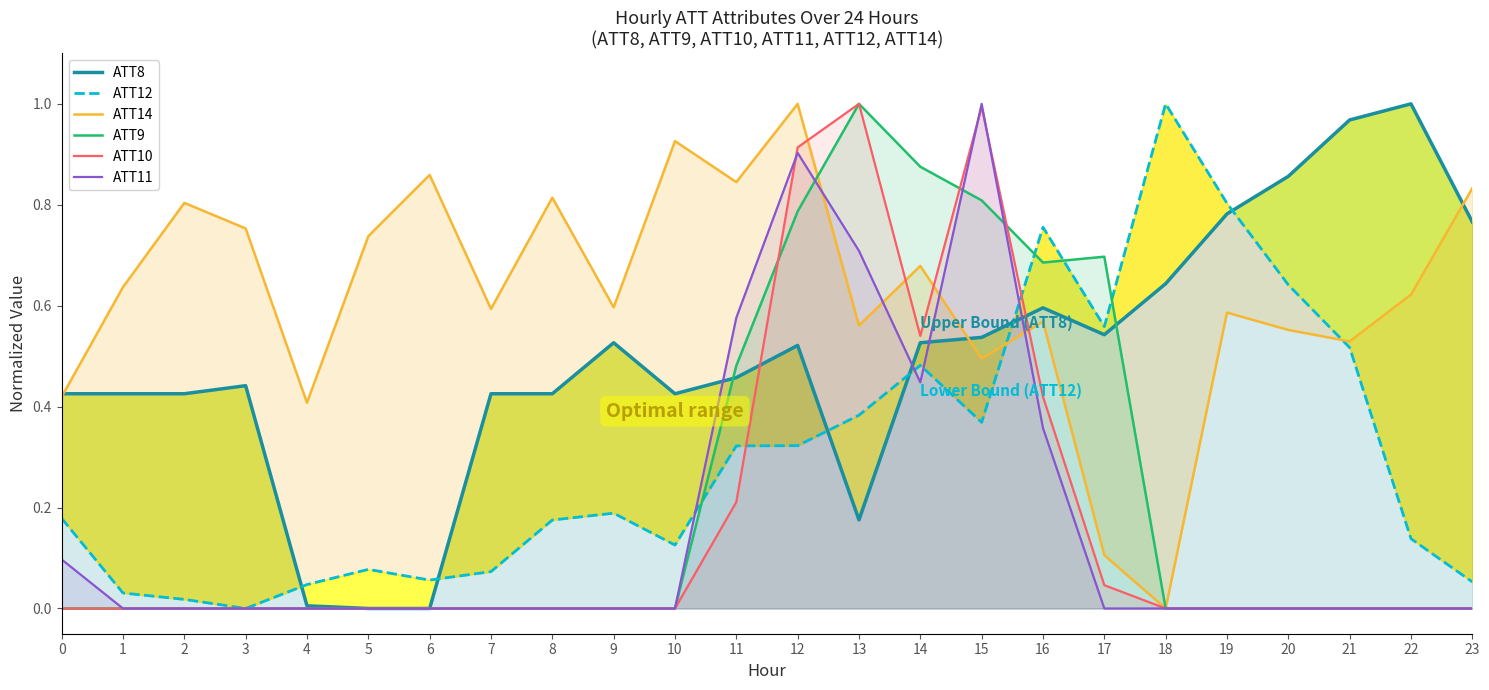

The value of ATT8 at 7 is 0.1. True or false?

False